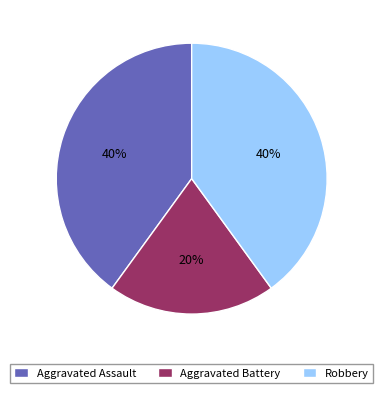

What is the smallest slice in the pie chart?

Aggravated Battery